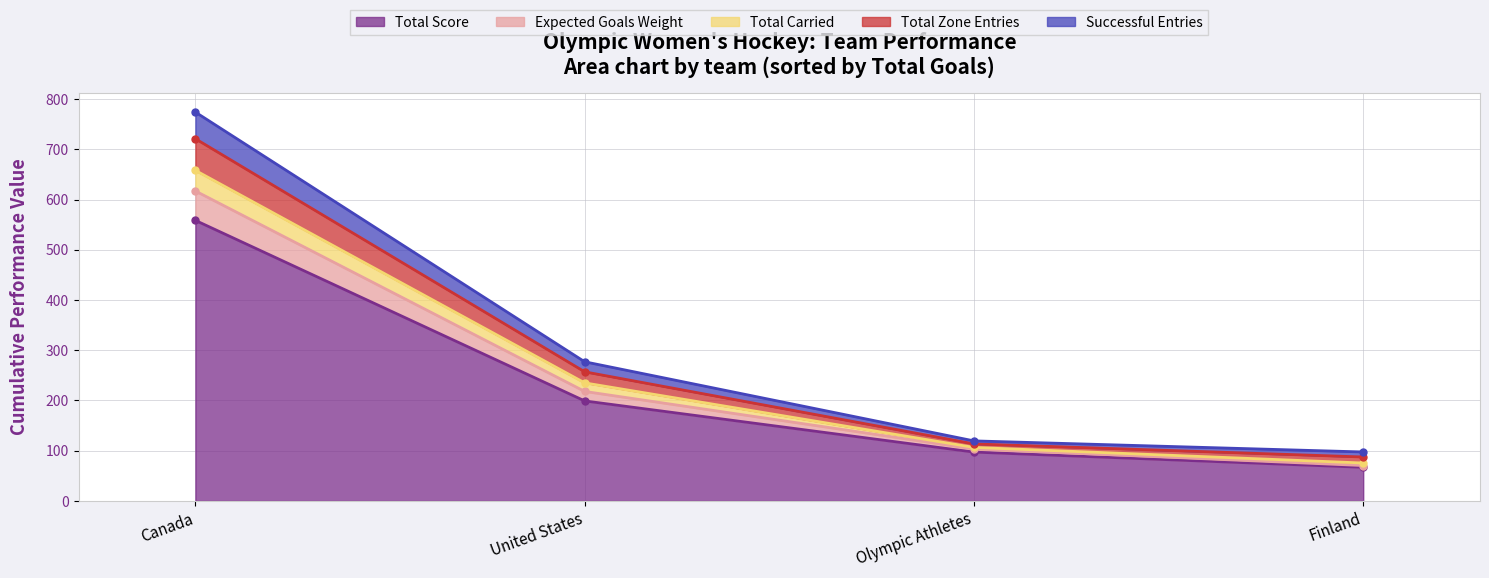

At which label does Total Zone Entries reach its peak?

Canada